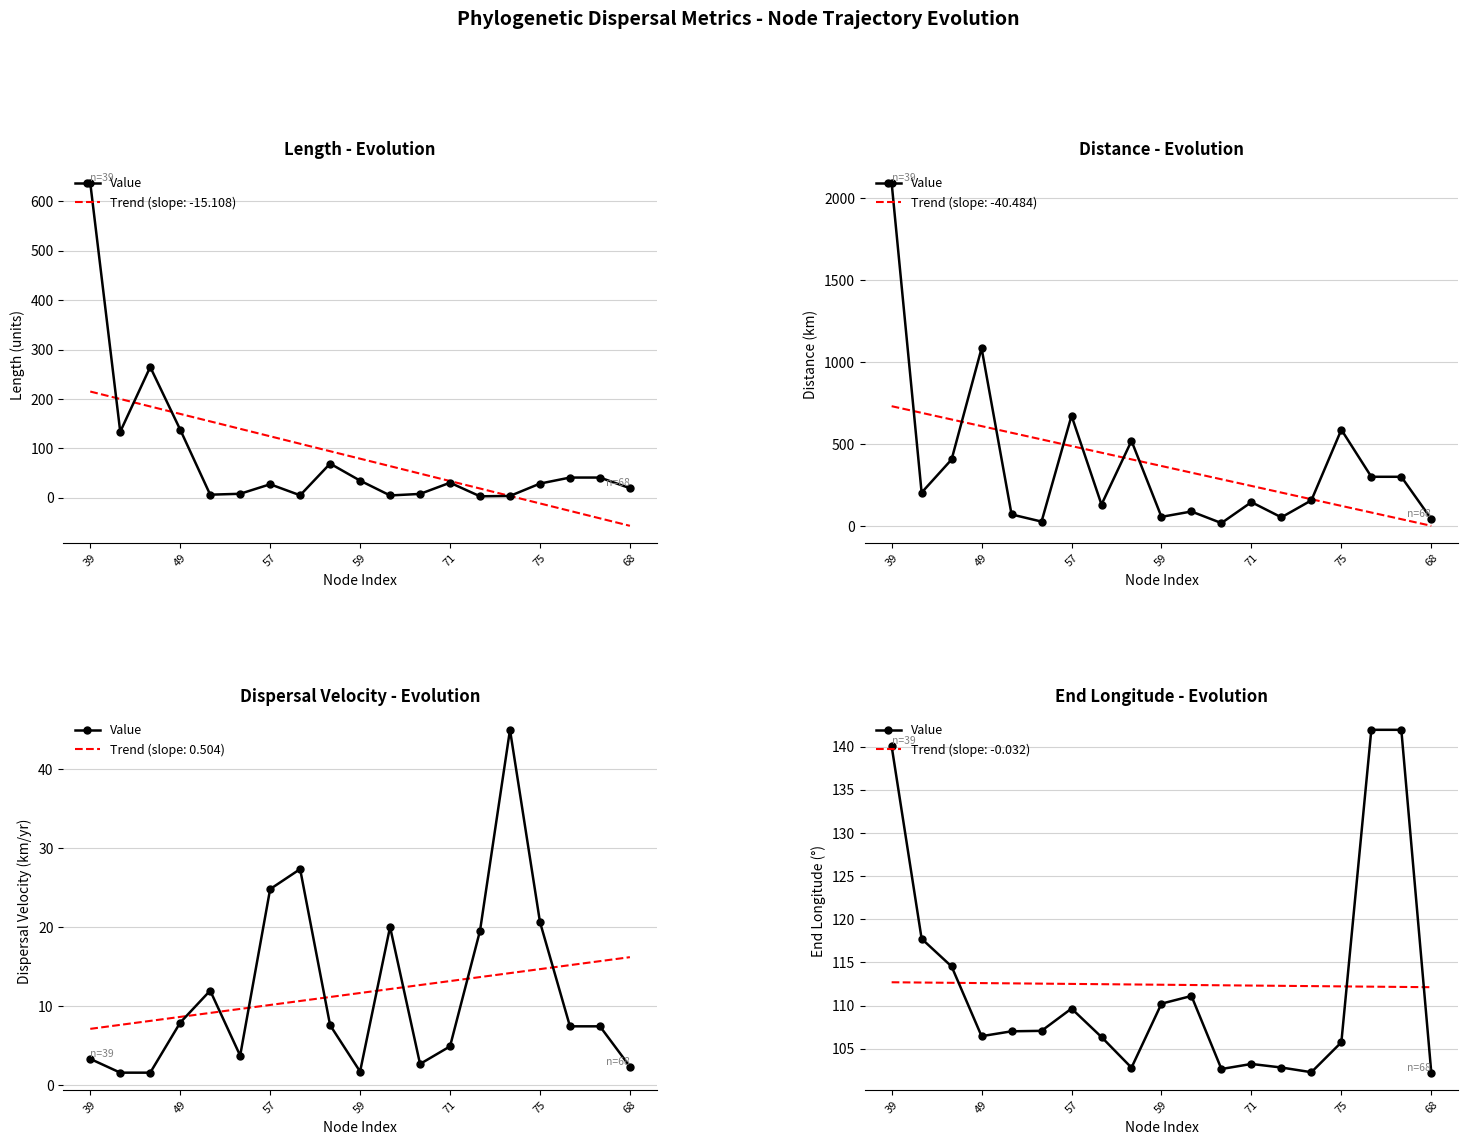

The chart shows a value of 102.8 at 13. True or false?

True